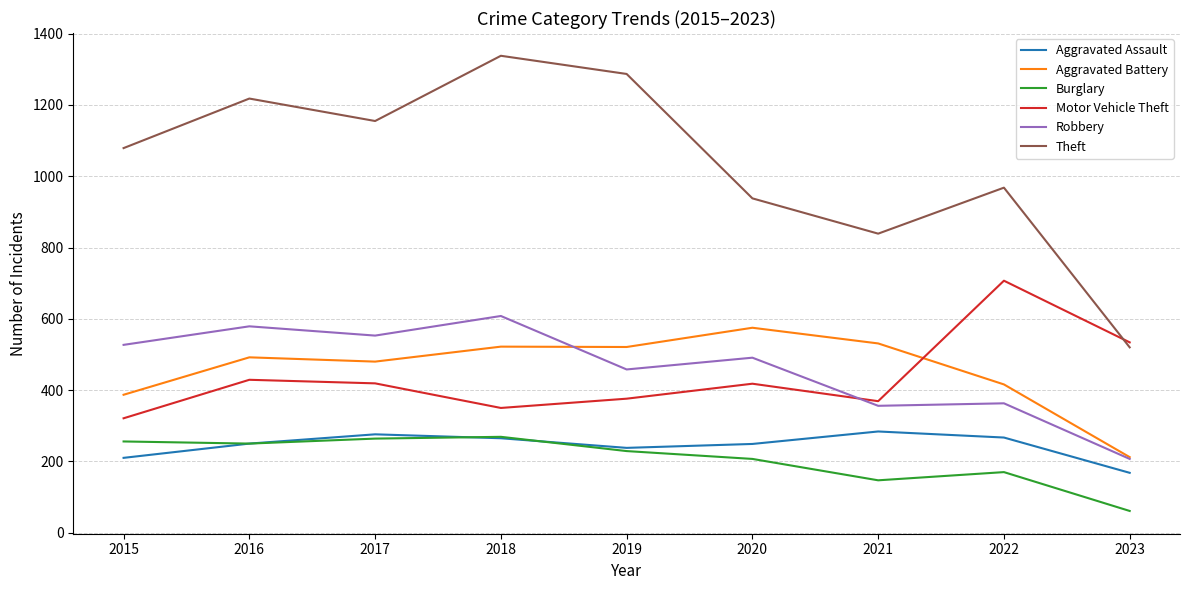

Which category has the lowest value in the Robbery series?

2023